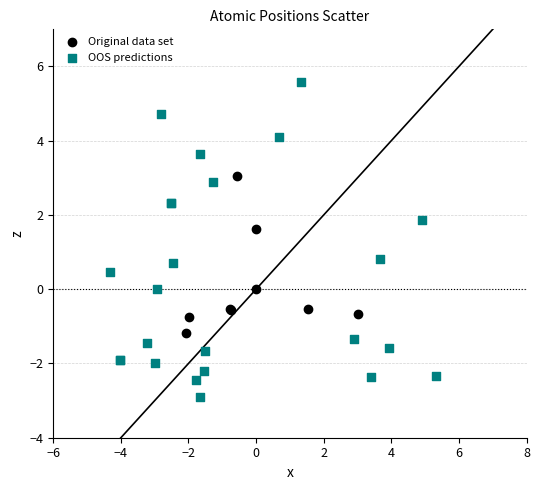

Which series has the largest Y range (max minus min)?

OOS predictions